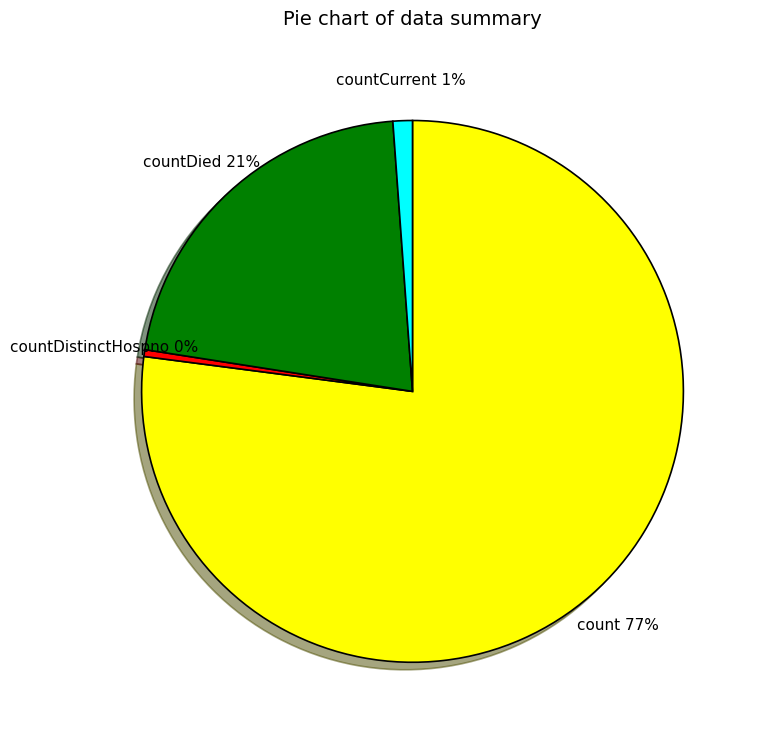

Between countCurrent and countDied, which is larger?

countDied